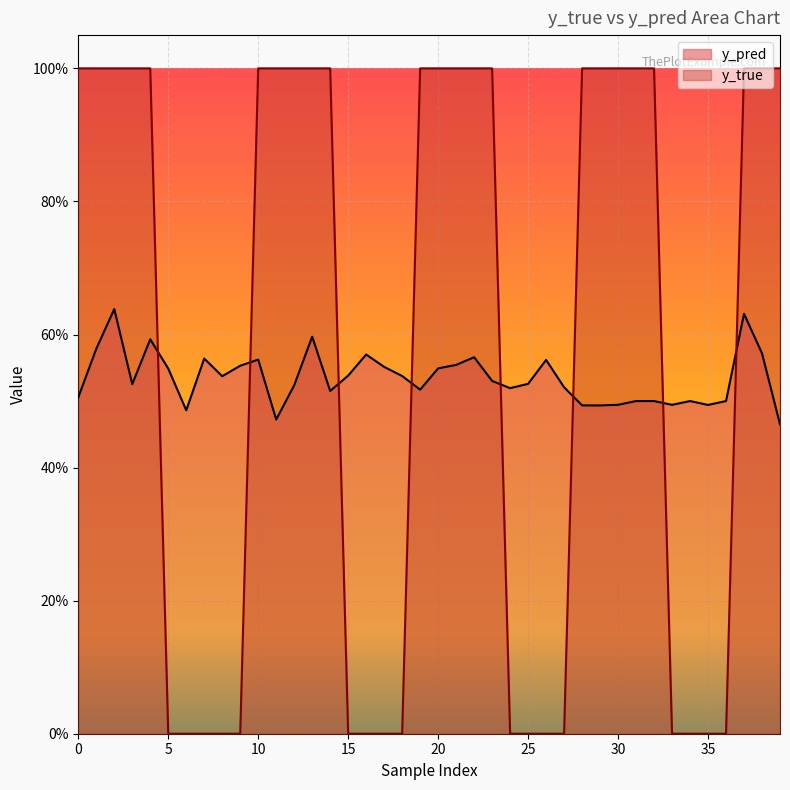

Between which two adjacent categories do y_pred and y_true first intersect?

4 and 5